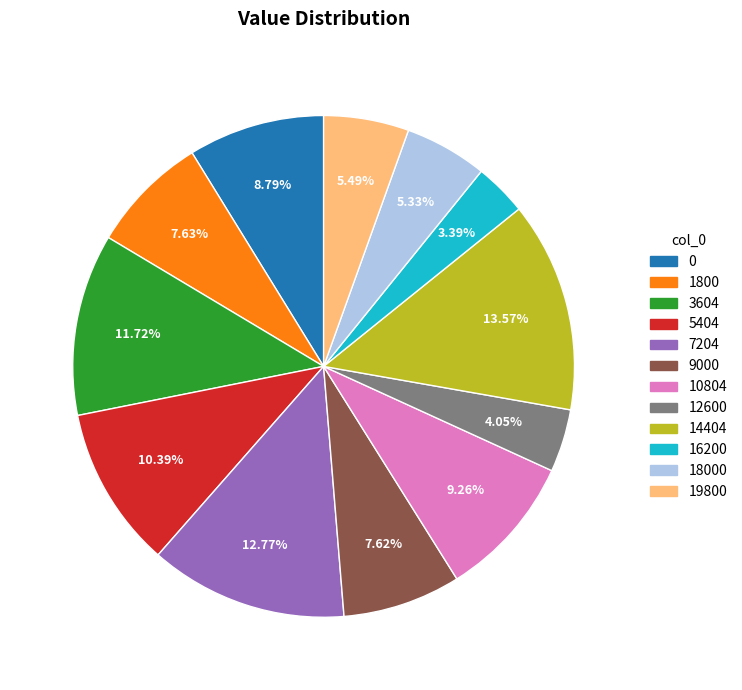

Is there any slice that represents more than half of the pie?

No